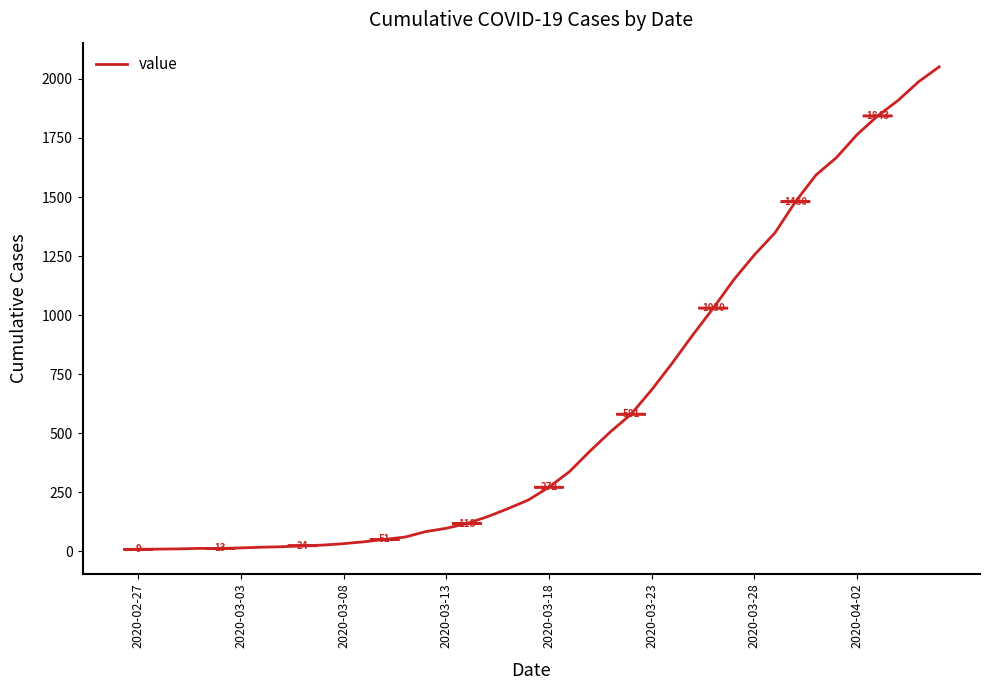

What is the difference between the maximum and minimum values?

2042